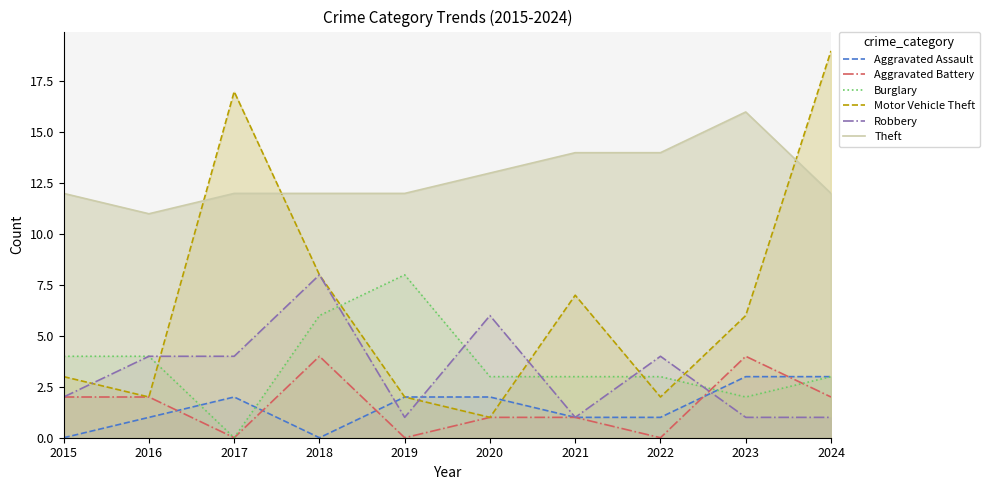

Where is Aggravated Battery nearest to the value 2?

2015